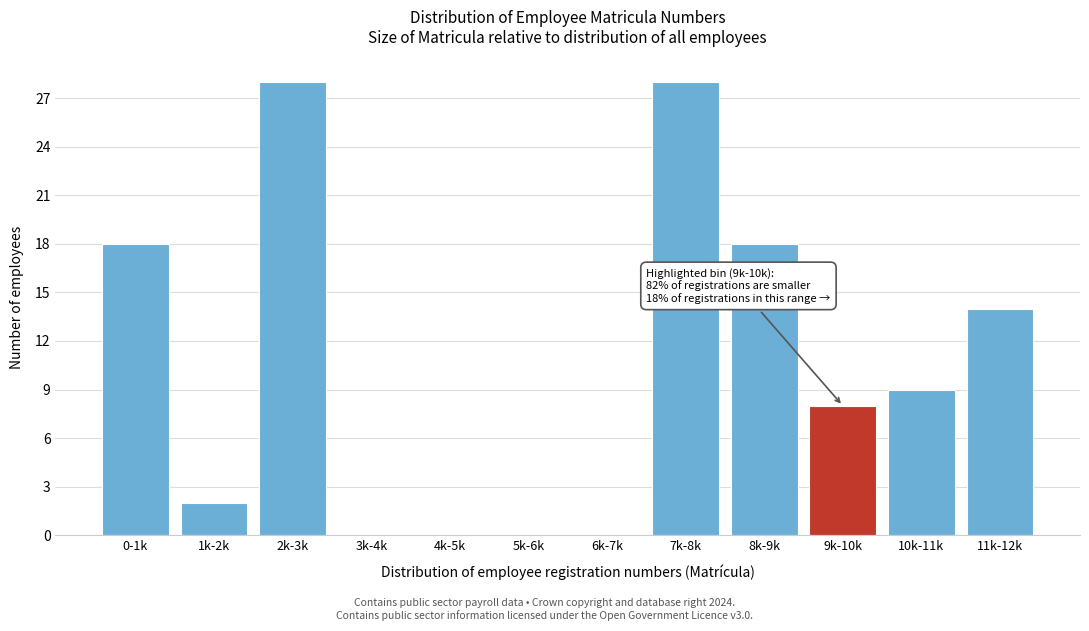

Reading left to right, extract all data points from this chart.

0-1k=18	1k-2k=2	2k-3k=28	3k-4k=0	4k-5k=0	5k-6k=0	6k-7k=0	7k-8k=28	8k-9k=18	9k-10k=8	10k-11k=9	11k-12k=14